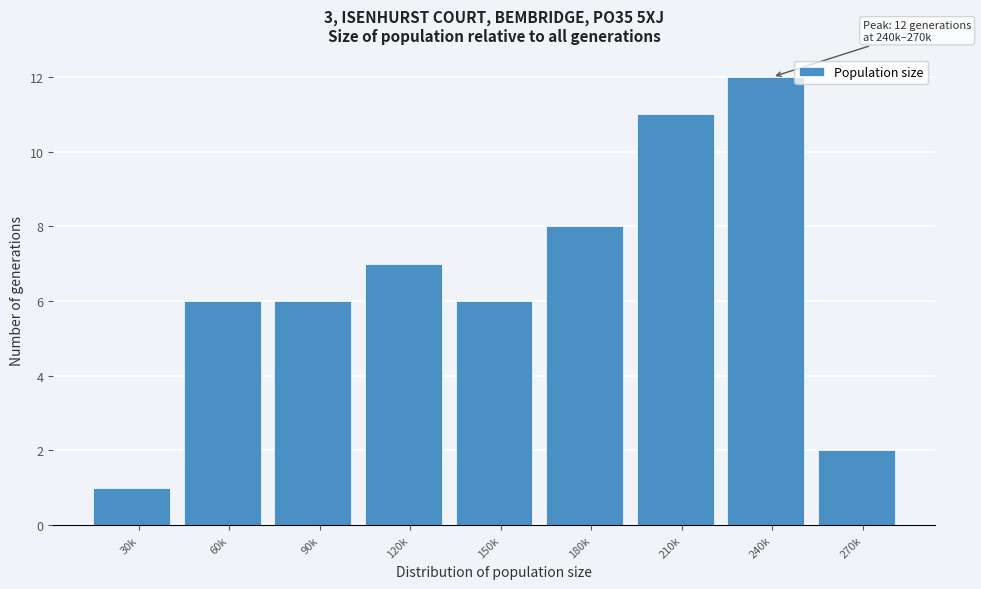

Reading left to right, list all the values displayed in this chart.

30k=1	60k=6	90k=6	120k=7	150k=6	180k=8	210k=11	240k=12	270k=2